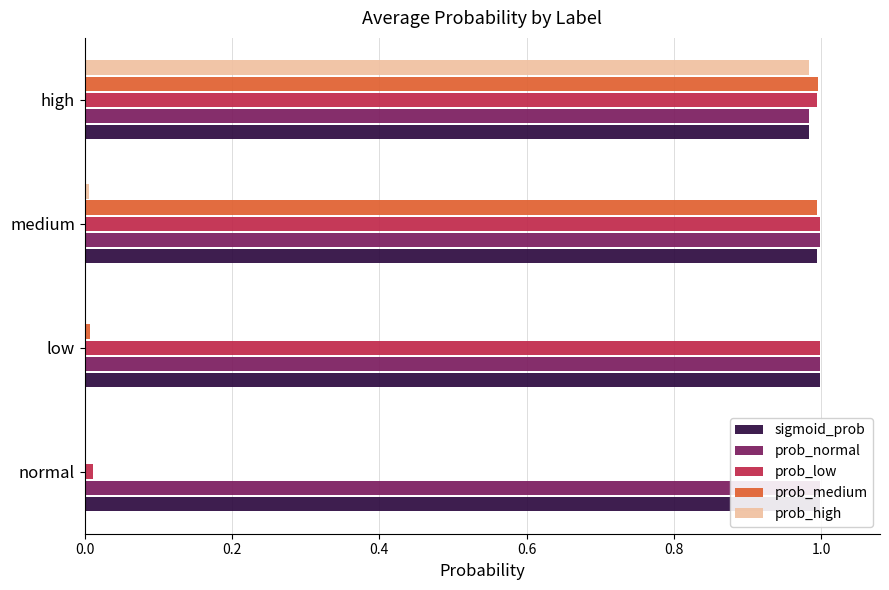

Which series changed the most between medium and high?

prob_high